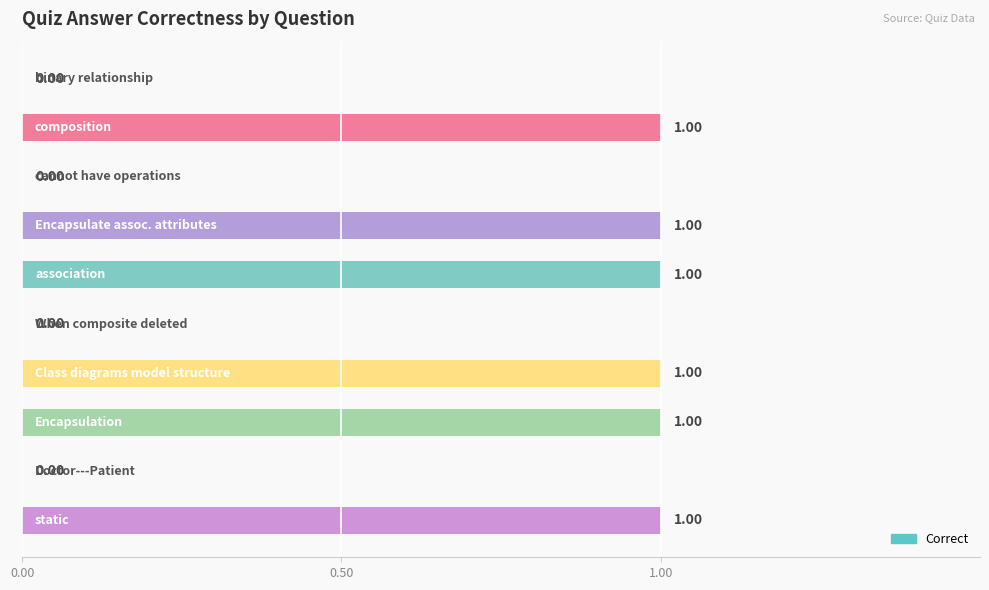

What is the sum of all values?

6